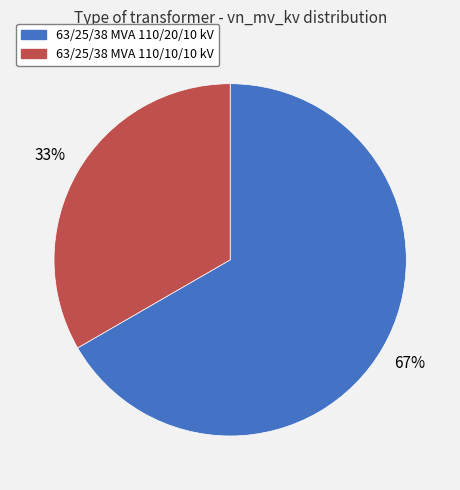

Is it true that 63/25/38 MVA 110/20/10 kV is 67% of the pie?

True